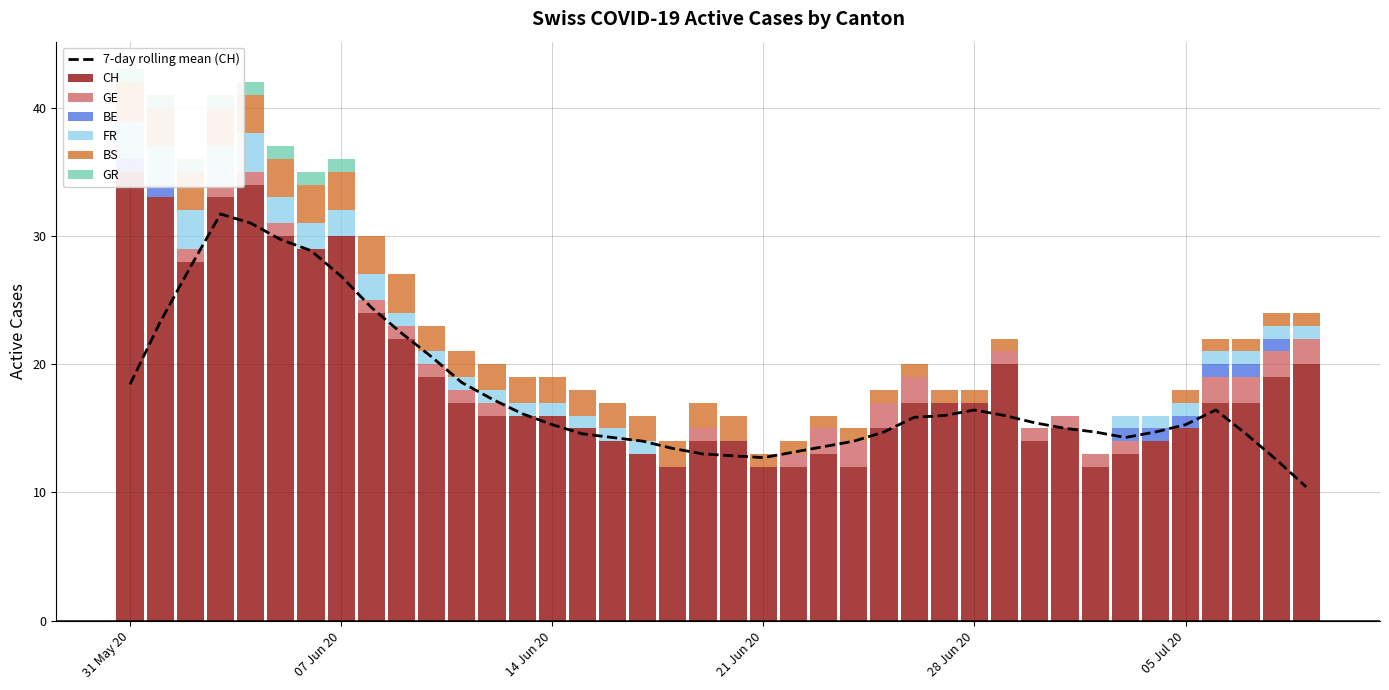

What is the total value across all series at 2020-06-29?

22